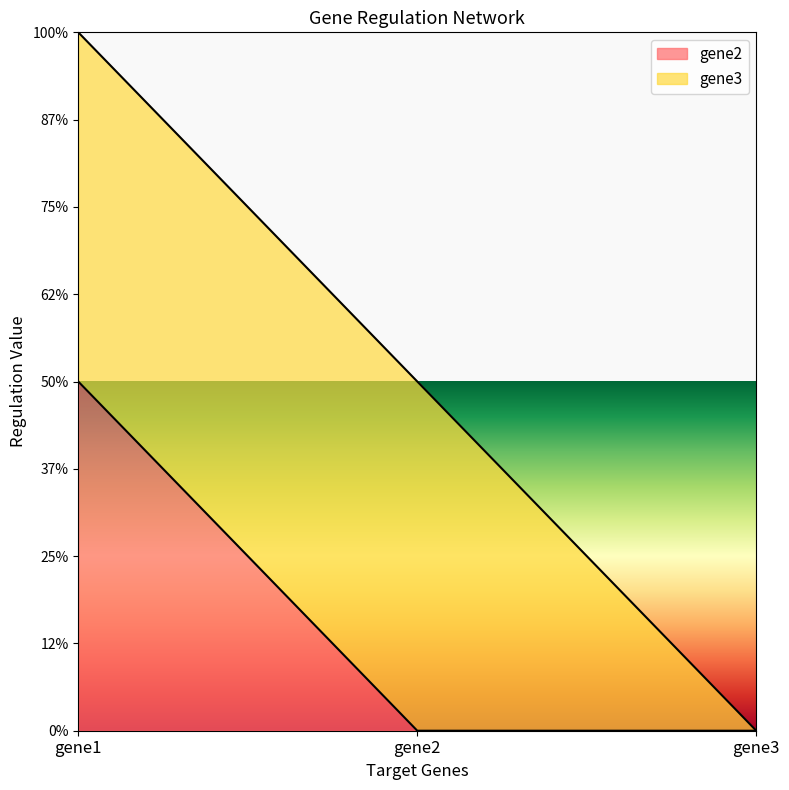

What are all the series names shown in the legend?

gene2, gene3